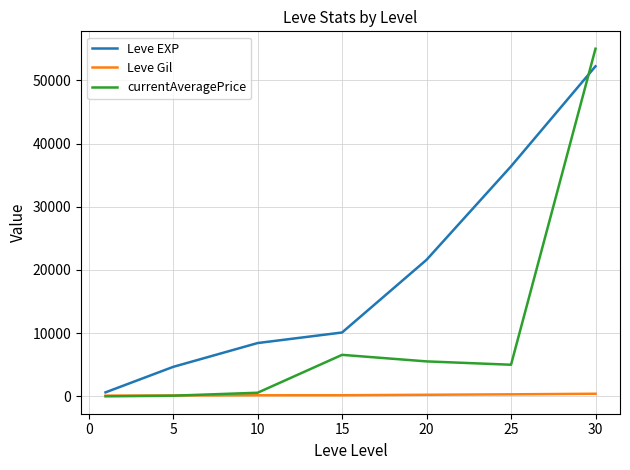

Which series has the largest range (max minus min)?

currentAveragePrice